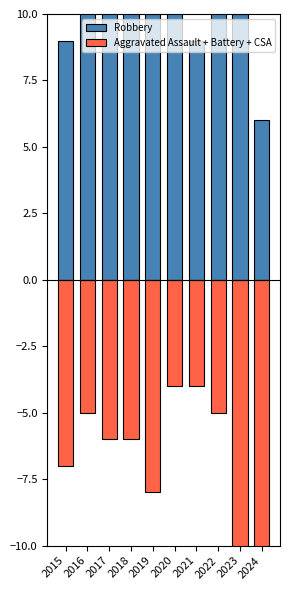

How many categories are shown in the chart?

10